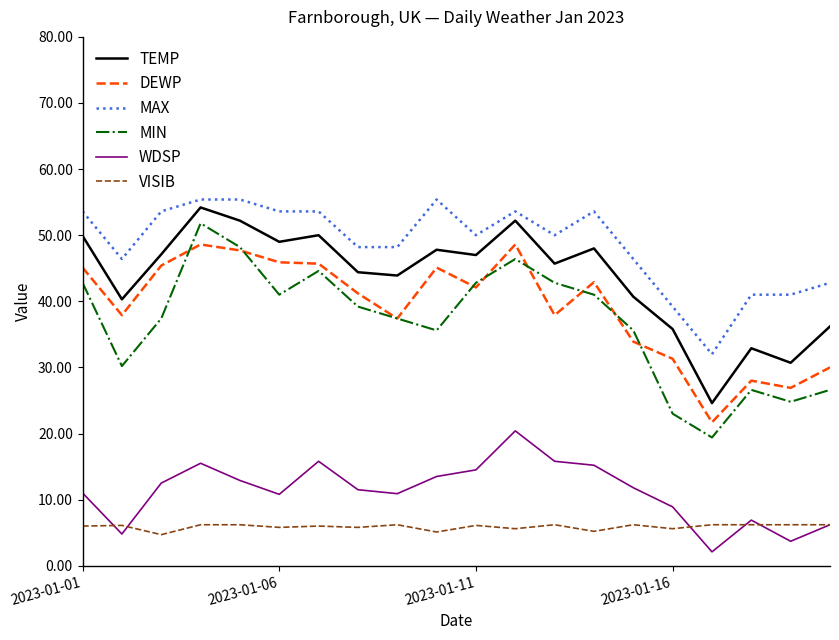

True or false: DEWP and WDSP intersect in this chart.

False